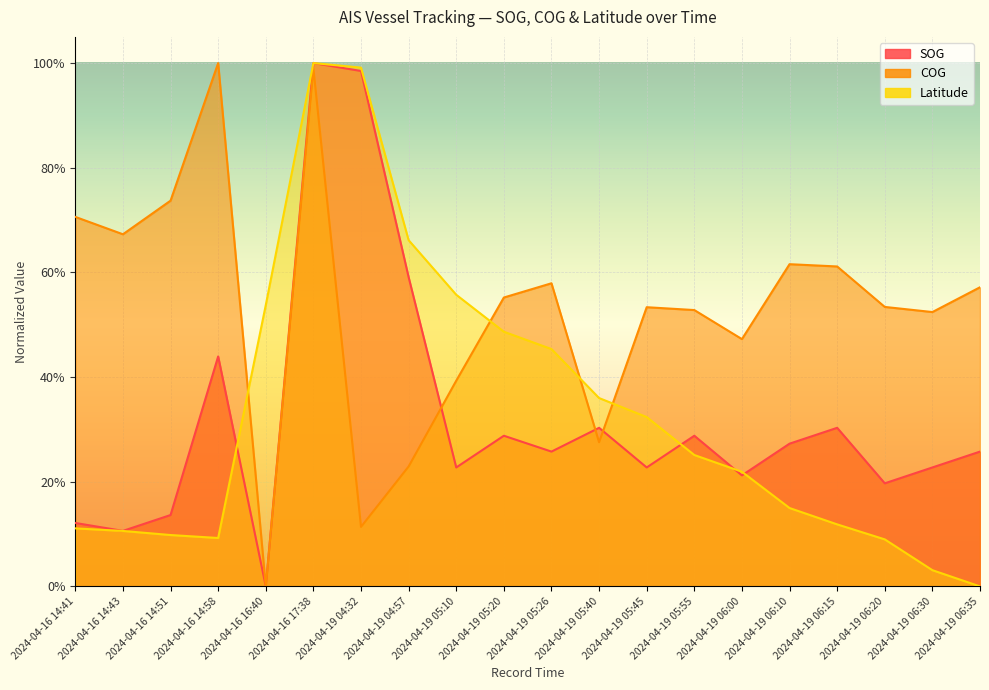

What position from the right is 2024-04-19 05:26?

10